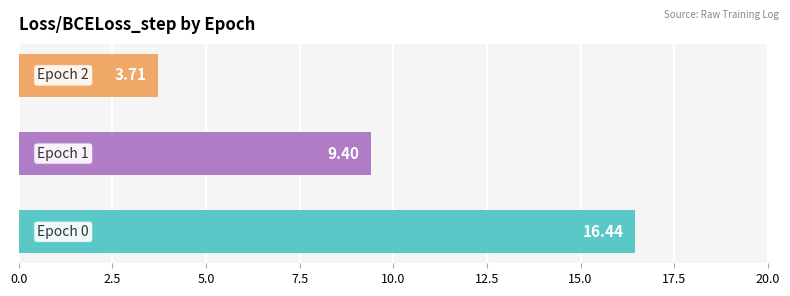

What is the difference between the maximum and minimum values?

12.7